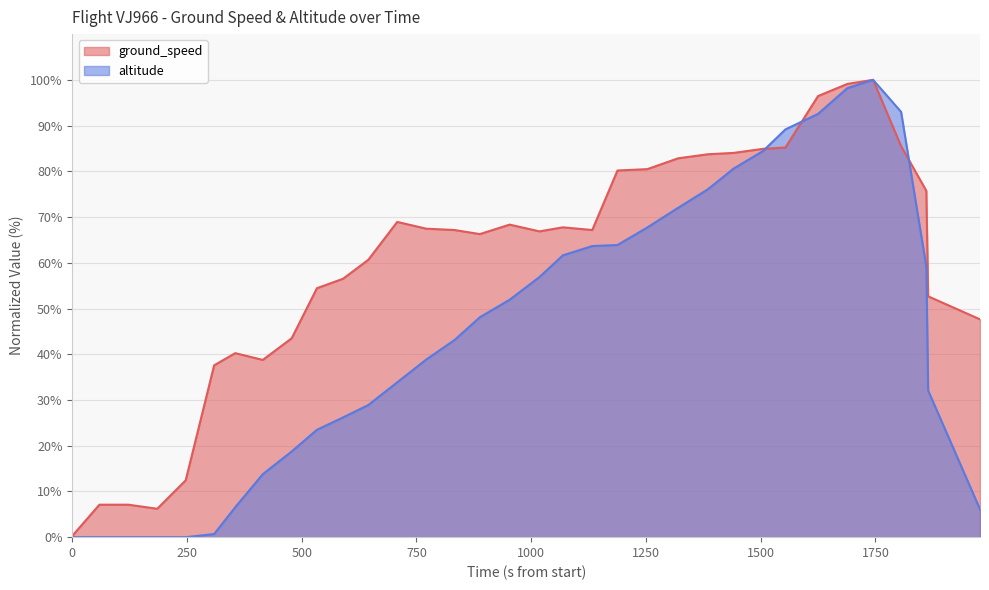

What is the maximum value shown in the chart?

100.0